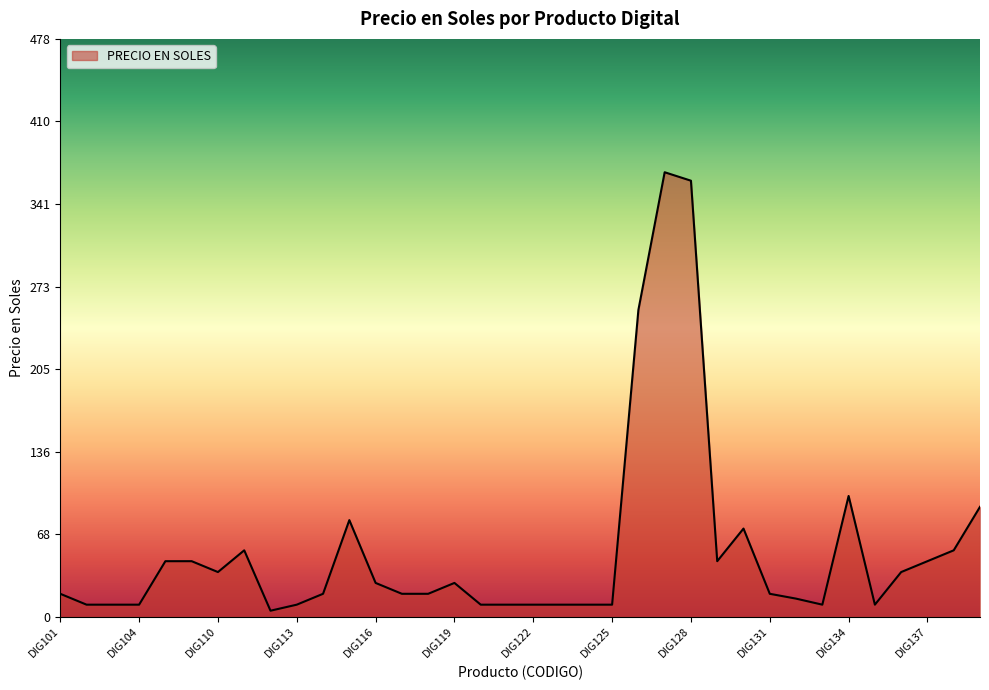

What is the maximum value shown in the chart?

368